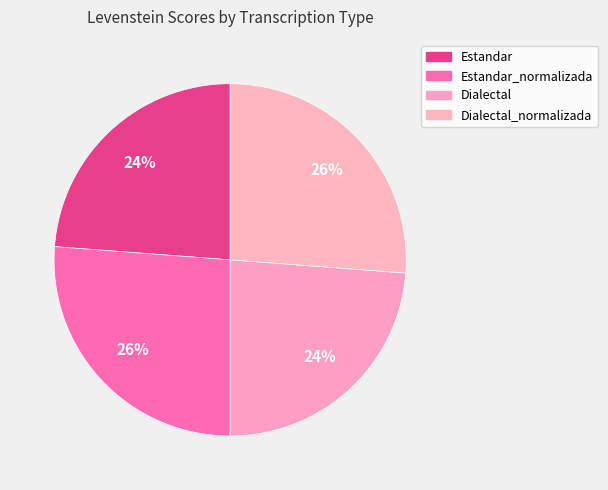

What percentage is NOT represented by Estandar_normalizada?

73.8%